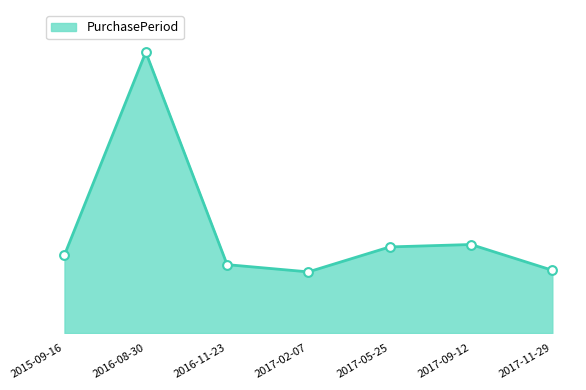

Between 2016-11-23 and 2017-11-29, which is larger?

2016-11-23